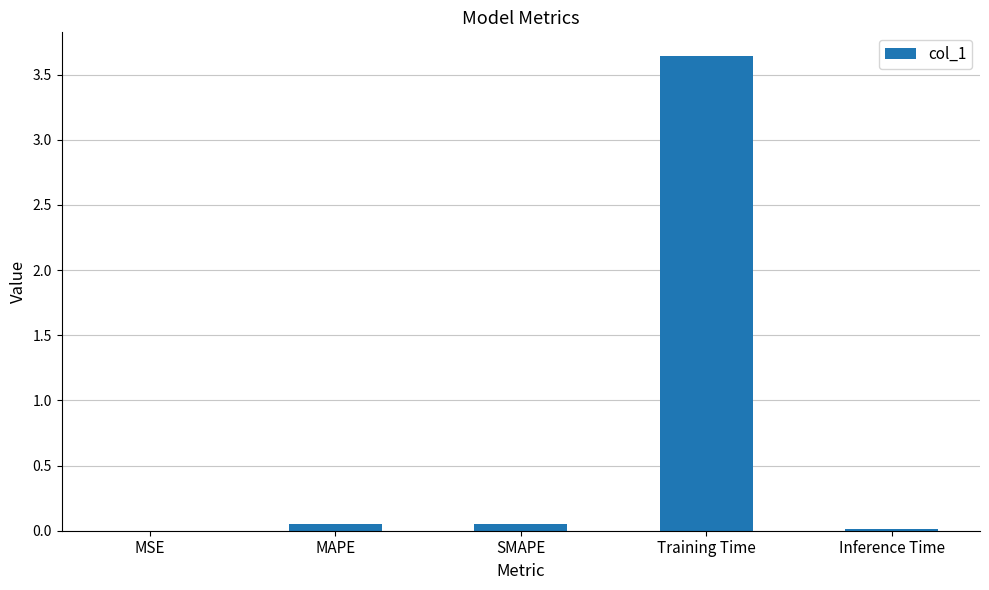

Which has a higher value, Training Time or MSE?

Training Time